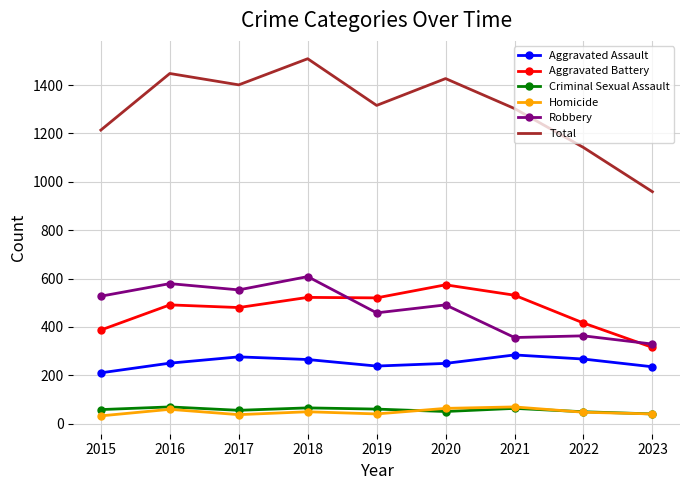

What is the total value across all series at 2016?

2896